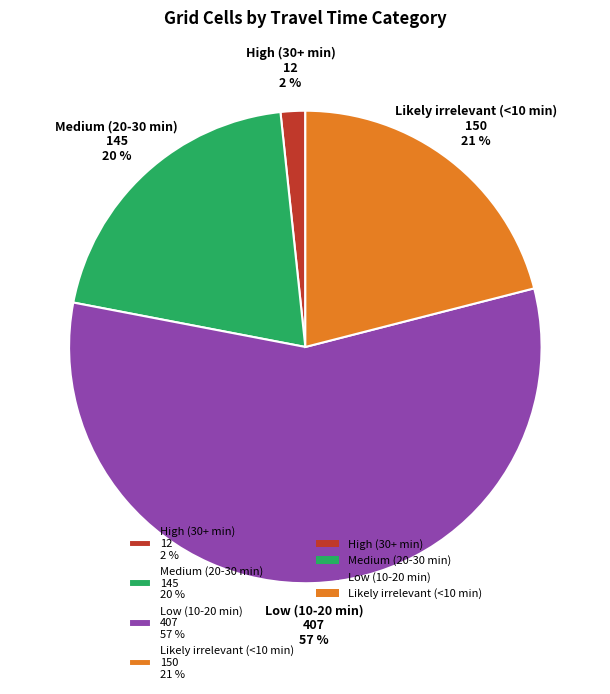

Is it true that Likely irrelevant (<10 min) is 36% of the pie?

False